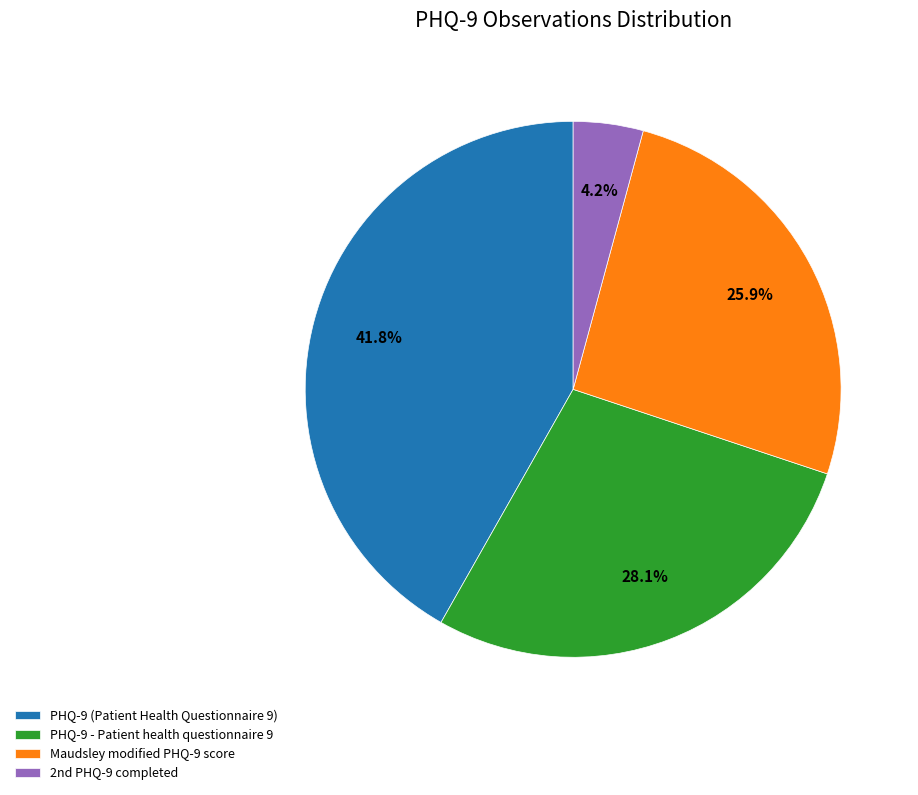

How many slices are in this pie chart?

4